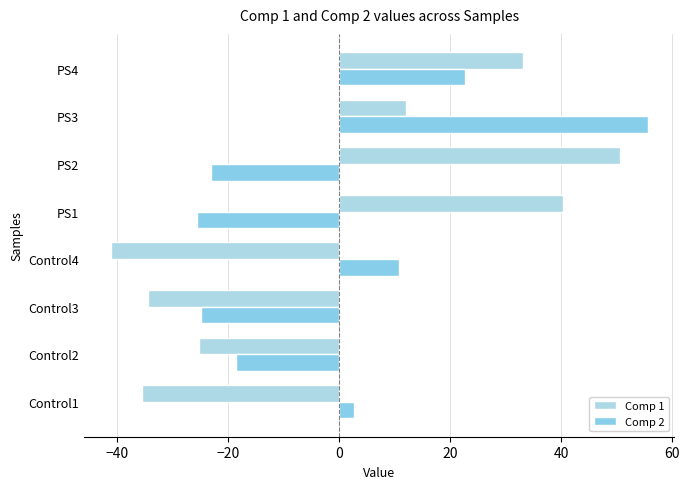

How many data points does each series have?

8